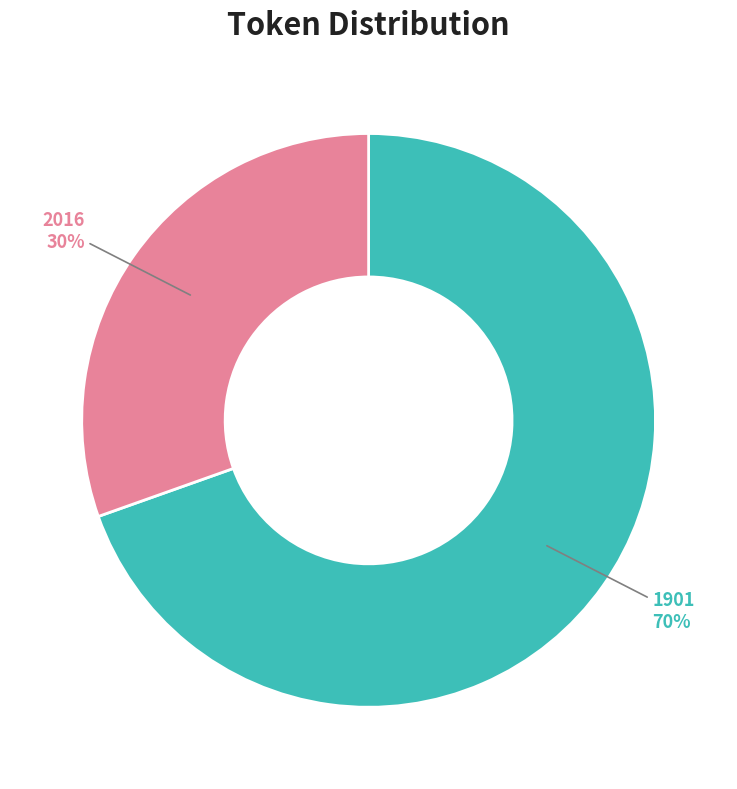

To the nearest percent, what is the average slice percentage?

50%